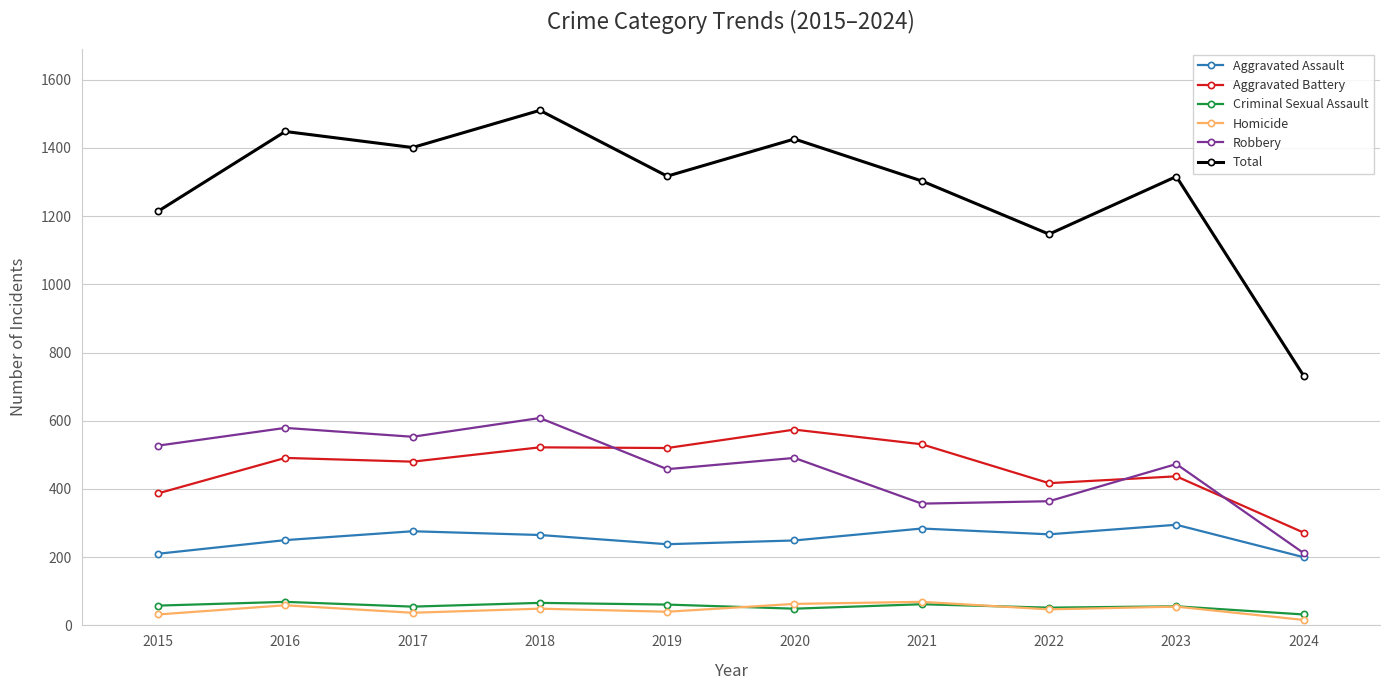

What is the sum of all Robbery values?

4622